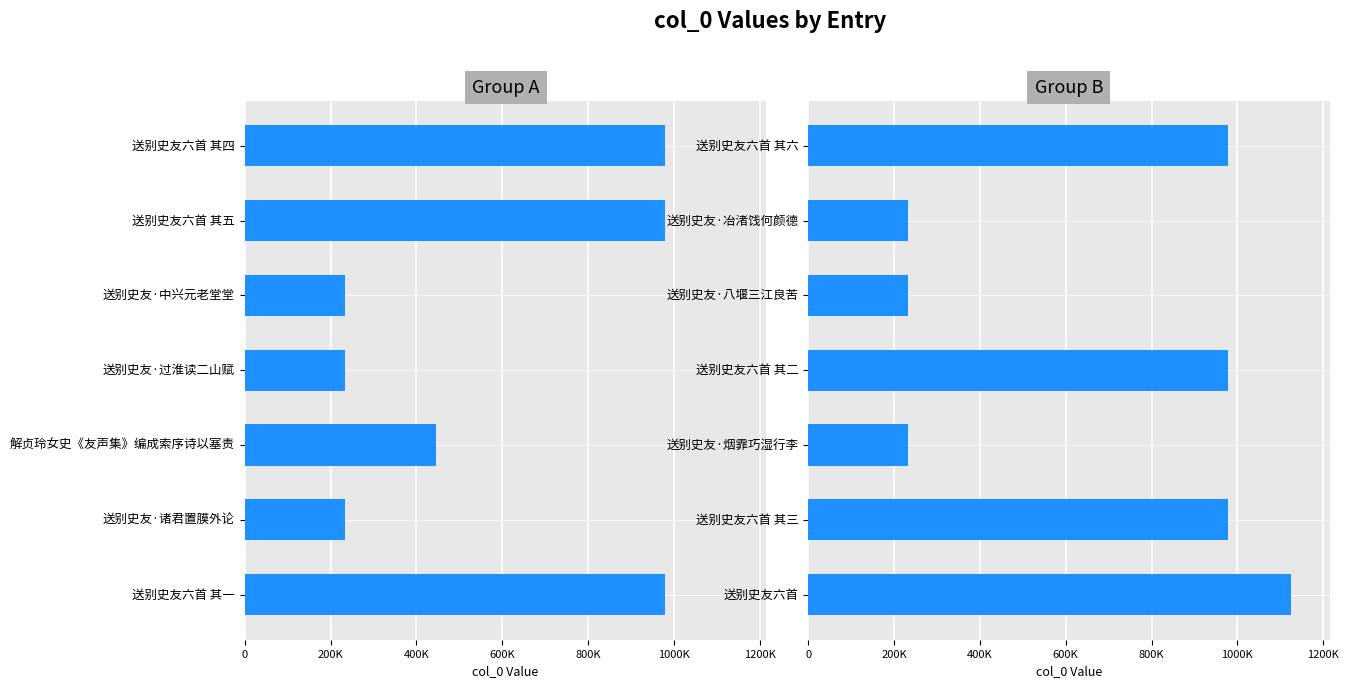

What is the ratio of the value at 送别史友·冶渚饯何颜德 to the value at 送别史友六首 其三?

0.2